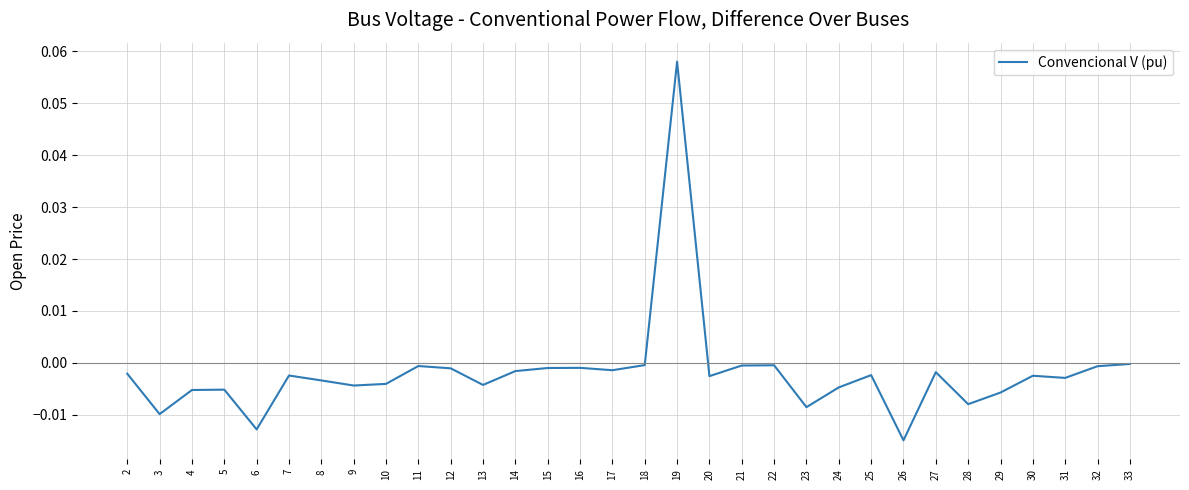

True or false: the data shows -0.0 at 16.

True